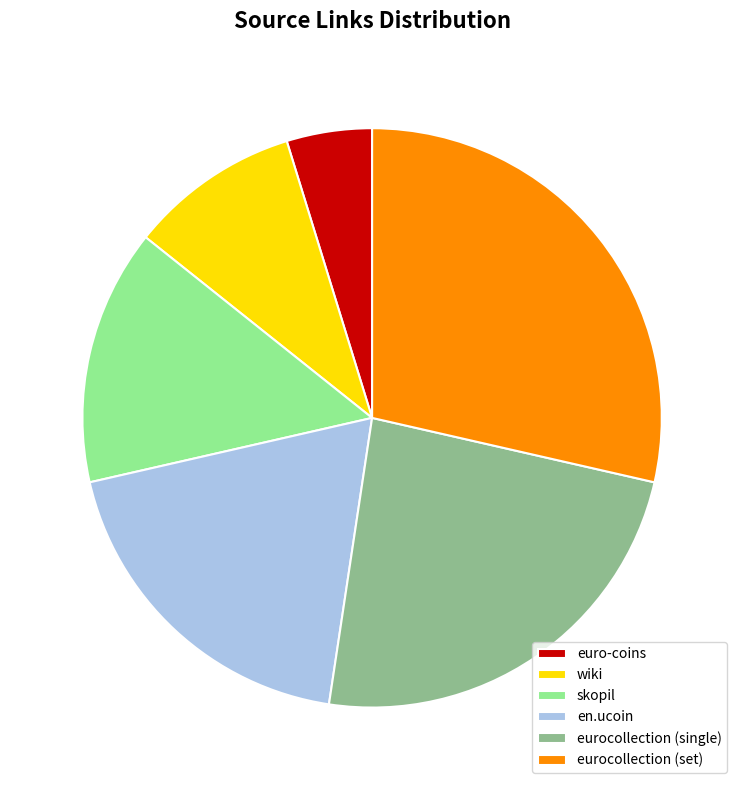

Approximately how many times larger is the value at wiki compared to skopil?

0.7